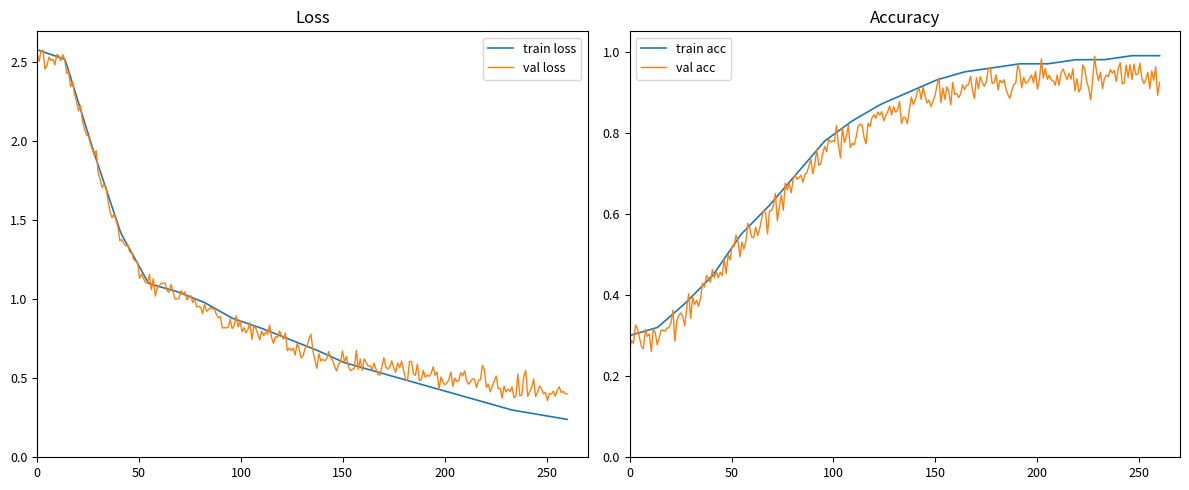

Reading left to right, what are all the values shown in this chart?

train loss: 2.6	2.5	1.9	1.4	1.1	1.1	1.0	0.9	0.8	0.8	0.7	0.6	0.6	0.5	0.5	0.4	0.3	0.3	0.3	0.2
val loss: 2.5	2.5	1.9	1.4	1.1	1.1	0.9	0.8	0.8	0.7	0.7	0.6	0.6	0.6	0.5	0.5	0.5	0.5	0.4	0.4
train acc: 0.3	0.3	0.4	0.5	0.6	0.6	0.7	0.8	0.8	0.9	0.9	0.9	0.9	1.0	1.0	1.0	1.0	1.0	1.0	1.0
val acc: 0.3	0.3	0.4	0.4	0.5	0.6	0.7	0.8	0.8	0.8	0.9	0.9	0.9	0.9	0.9	0.9	0.9	0.9	0.9	0.9